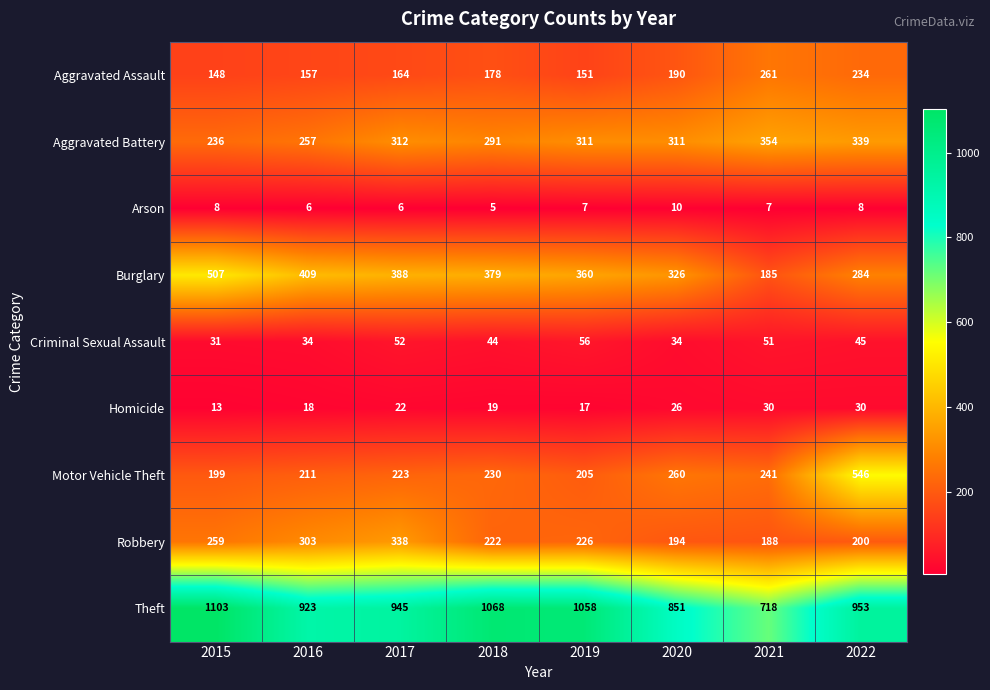

What is the difference between the highest and lowest values at 2015?

1095